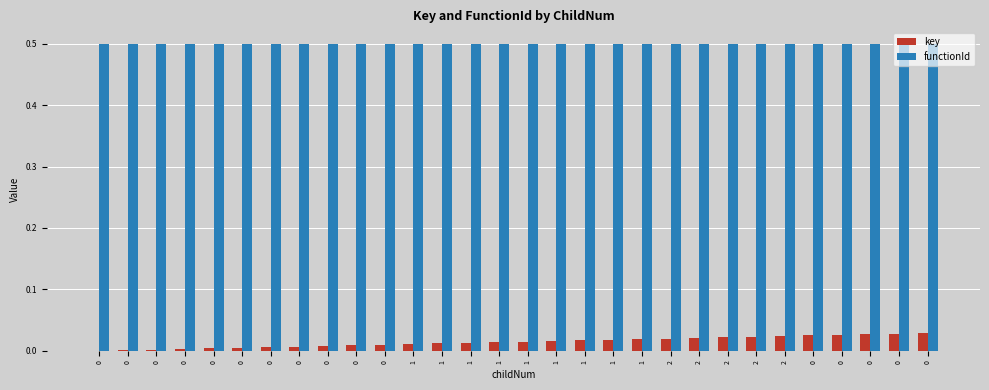

What is the label of the 15th bar from the left?

1